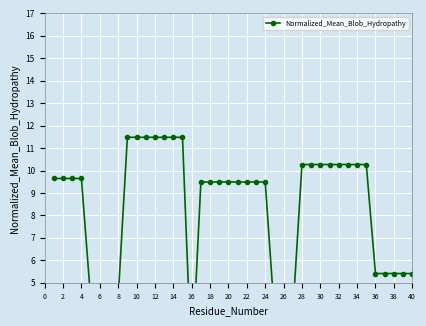

Count the number of values greater than 9.

27